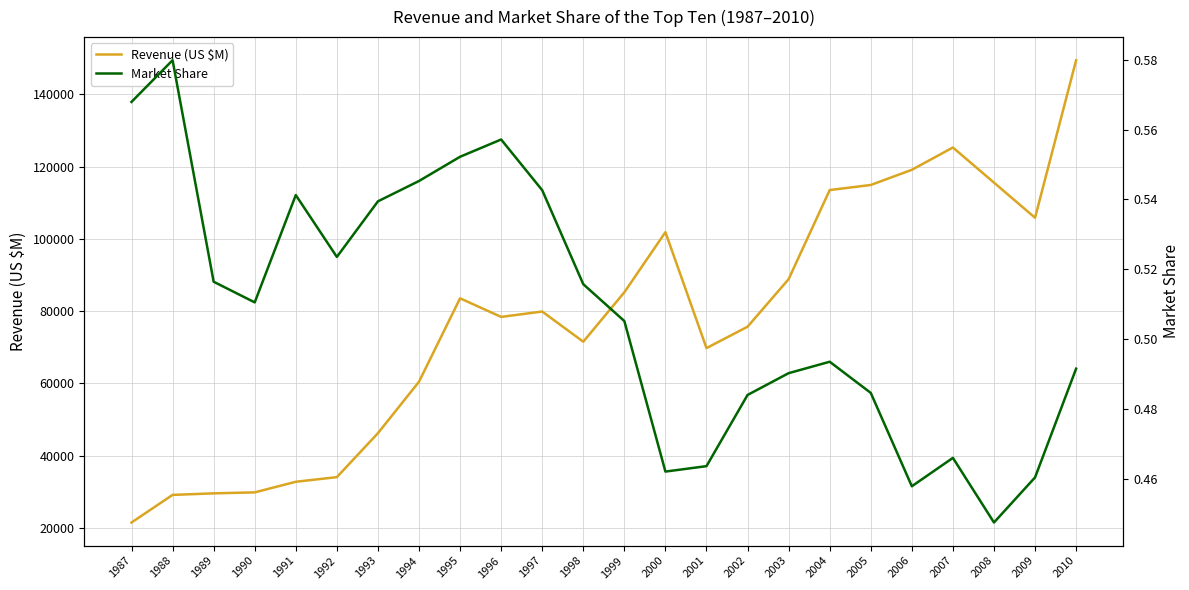

What is the average value of the Revenue (US $M) series?

77568